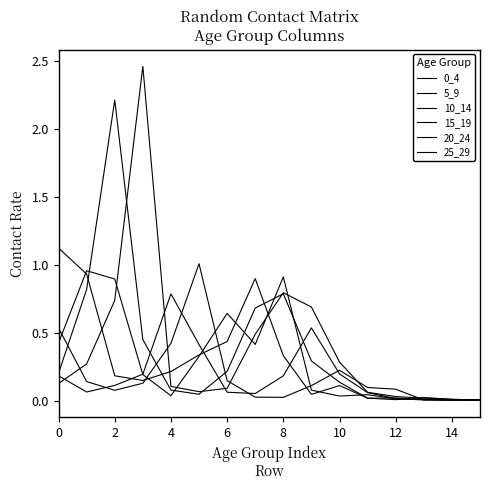

What is the difference between the second highest and second lowest values in the 0_4 series?

0.9